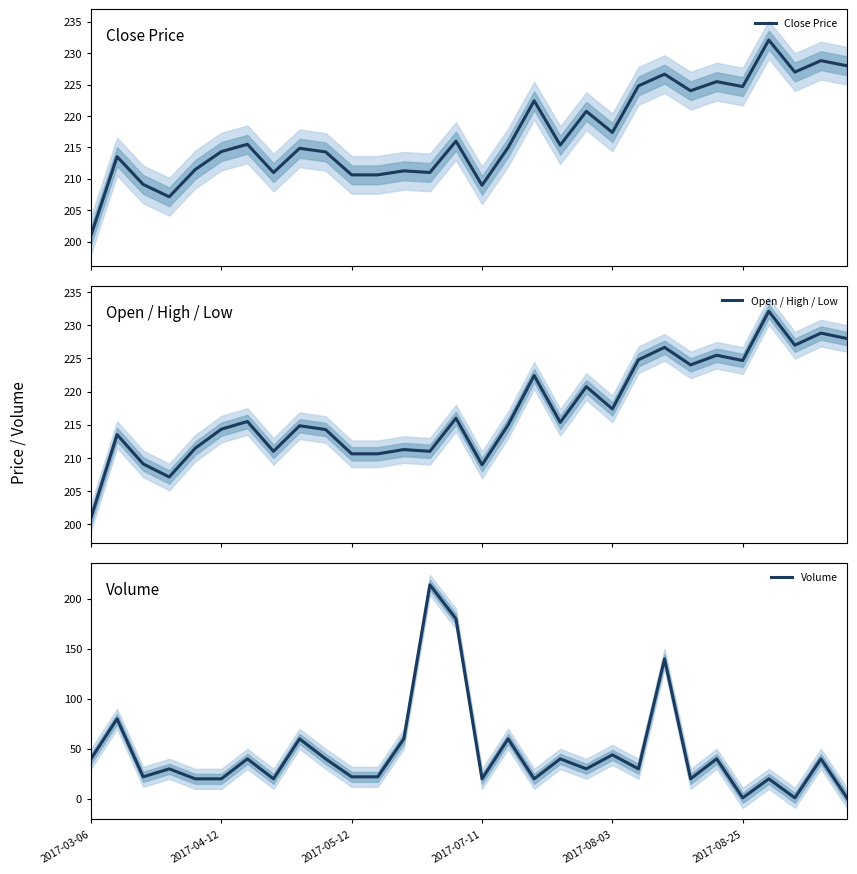

How many times do Open / High / Low and Volume cross each other?

2